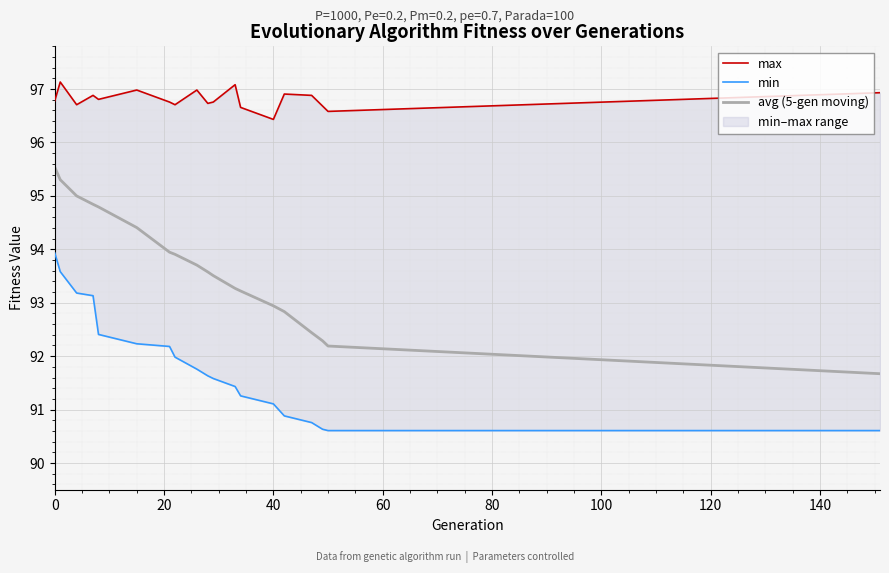

What is the maximum value for min?

93.9